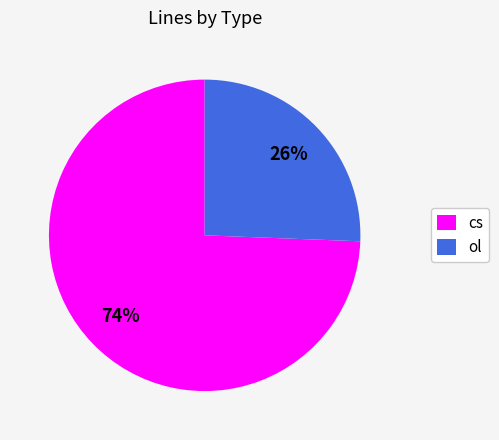

Between cs and ol, which is larger?

cs